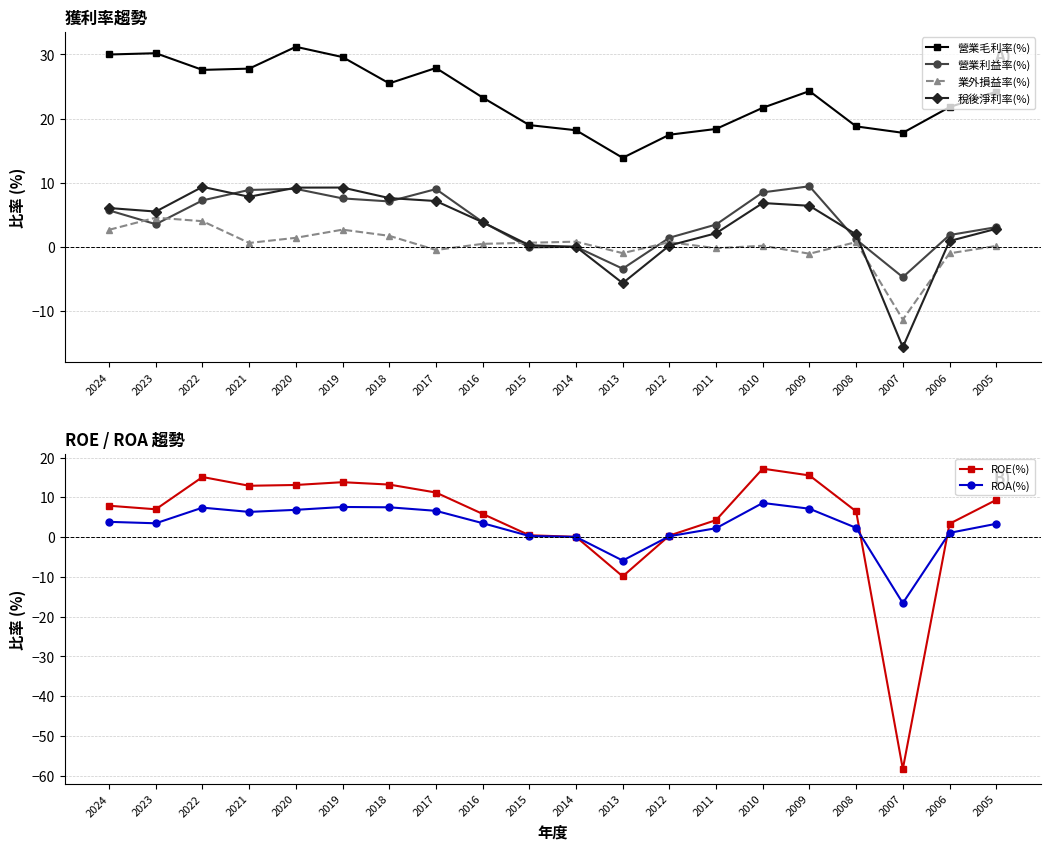

What is the sum of the 營業利益率(%) values at 2014 and 2018?

7.2